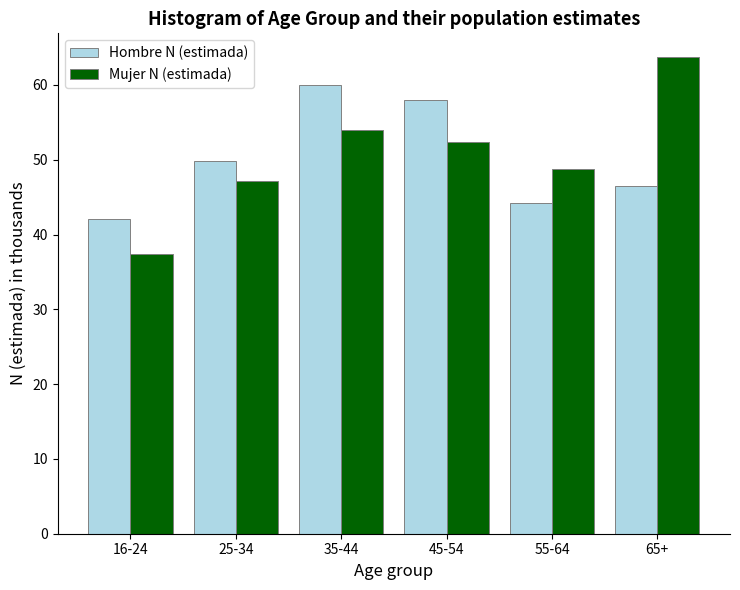

Reading right to left, transcribe all the data shown in this chart.

Hombre N (estimada): 65+=46.5	55-64=44.2	45-54=58.0	35-44=60.0	25-34=49.9	16-24=42.1
Mujer N (estimada): 65+=63.7	55-64=48.8	45-54=52.4	35-44=53.9	25-34=47.2	16-24=37.4